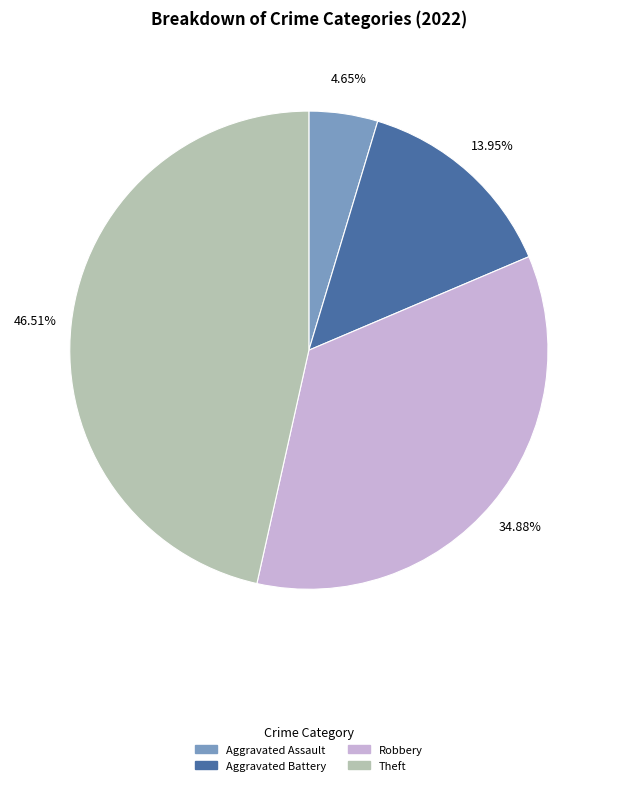

Does any single category account for the majority?

No